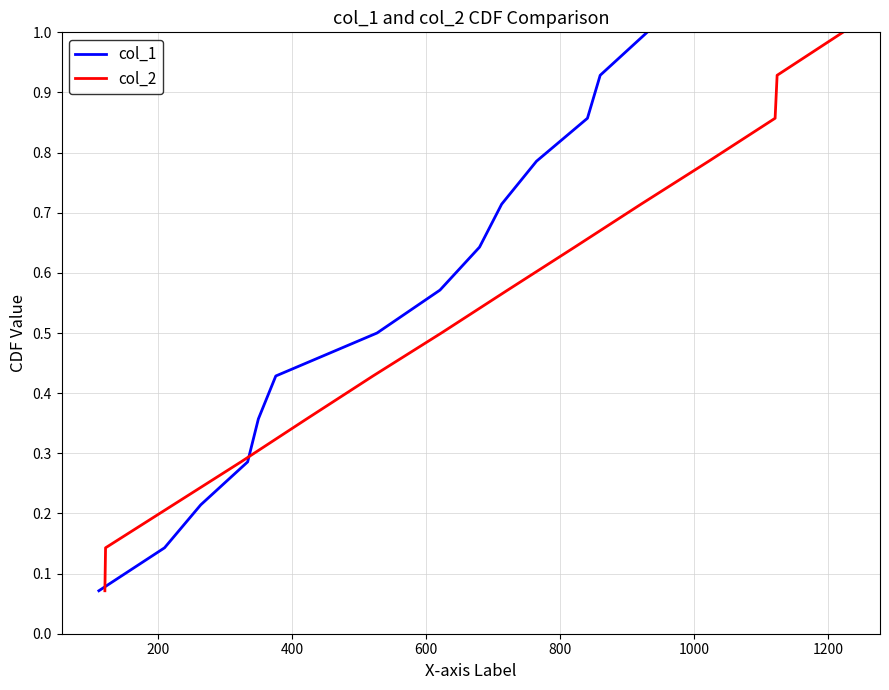

What is the highest value of the col_1 series?

1.0